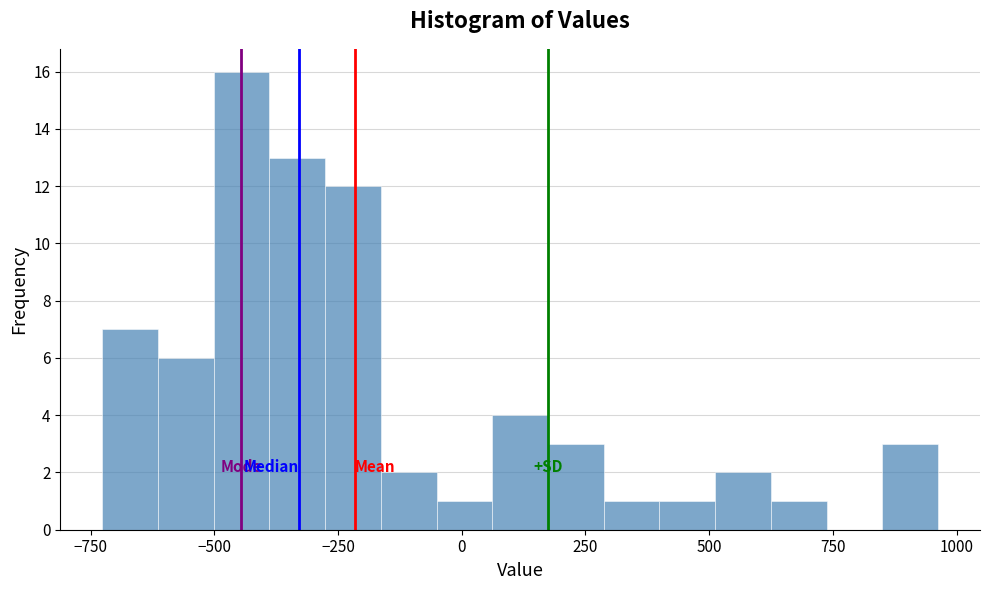

Around what value on the x-axis is the tallest bar? Give the approximate position of its centre, as read against the axis.

-450